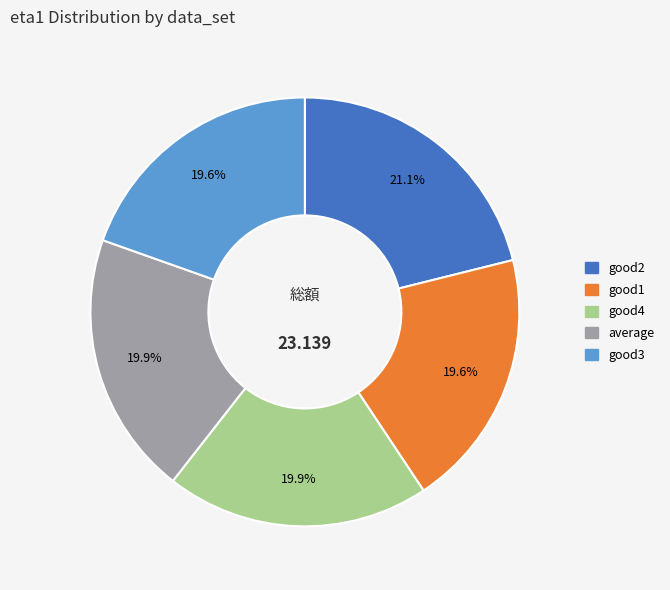

To the nearest percent, what is the average slice percentage?

20%